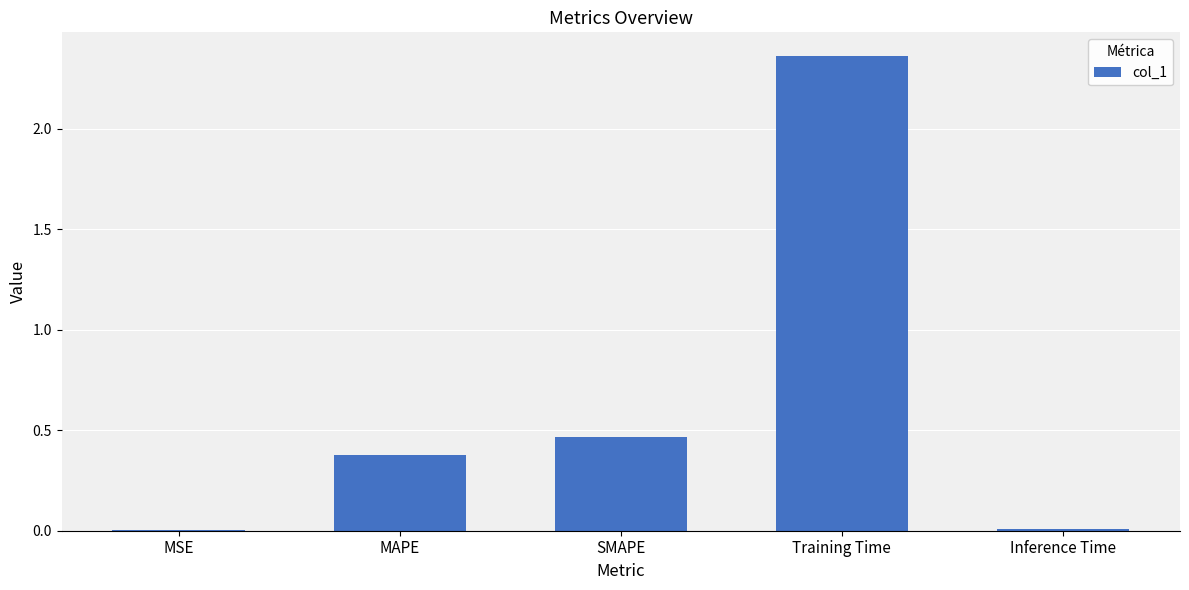

What is the sum of all values?

3.2